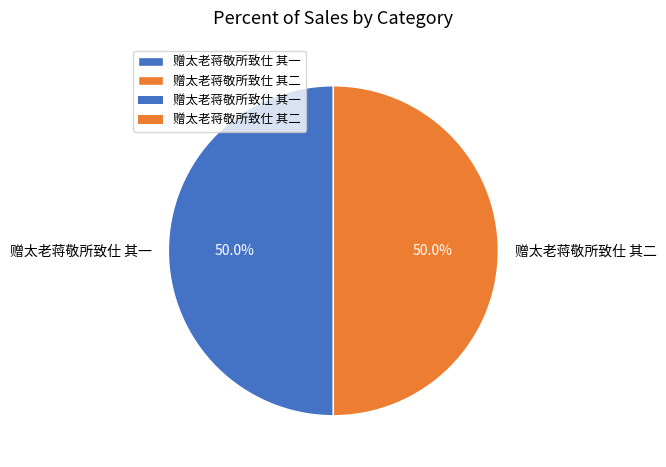

Count the number of slices in the pie.

2